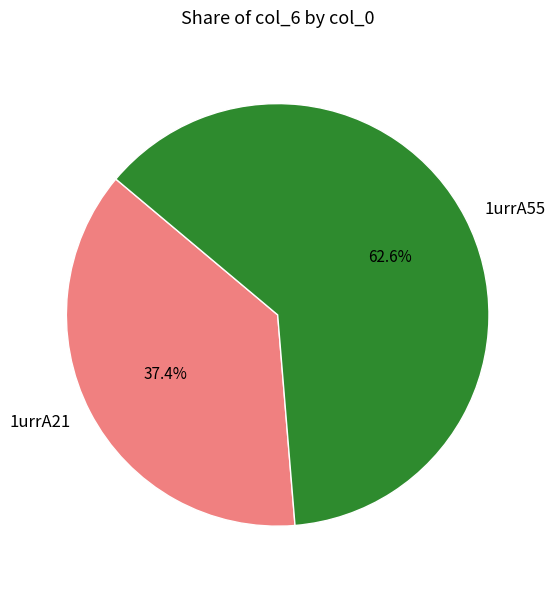

What is the ratio of the value at 1urrA55 to the value at 1urrA21?

1.7